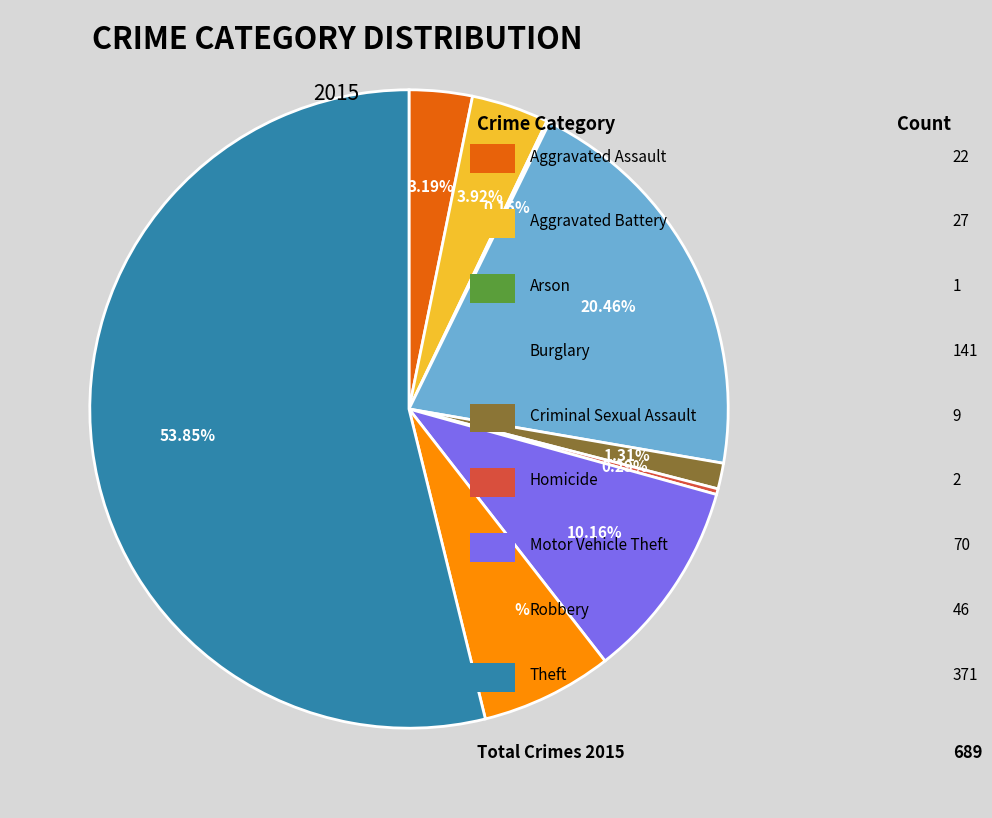

Is there a majority slice in this chart?

Yes